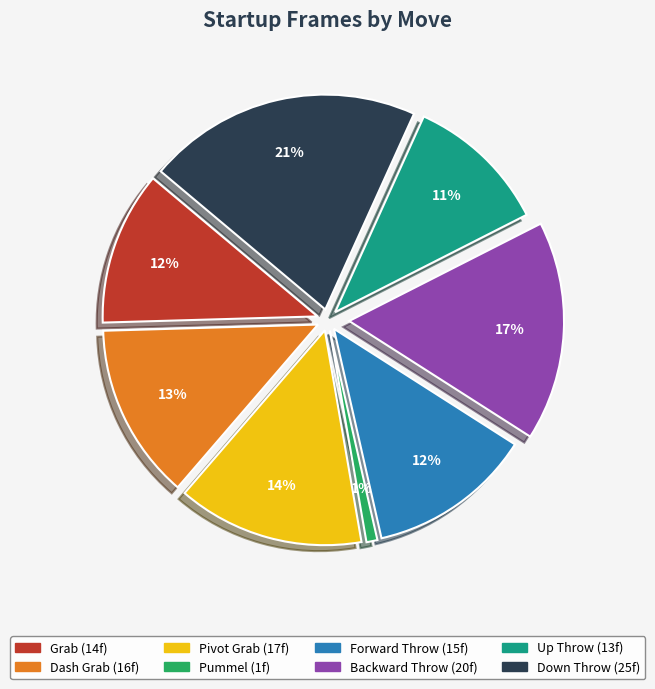

How many slices are in this pie chart?

8